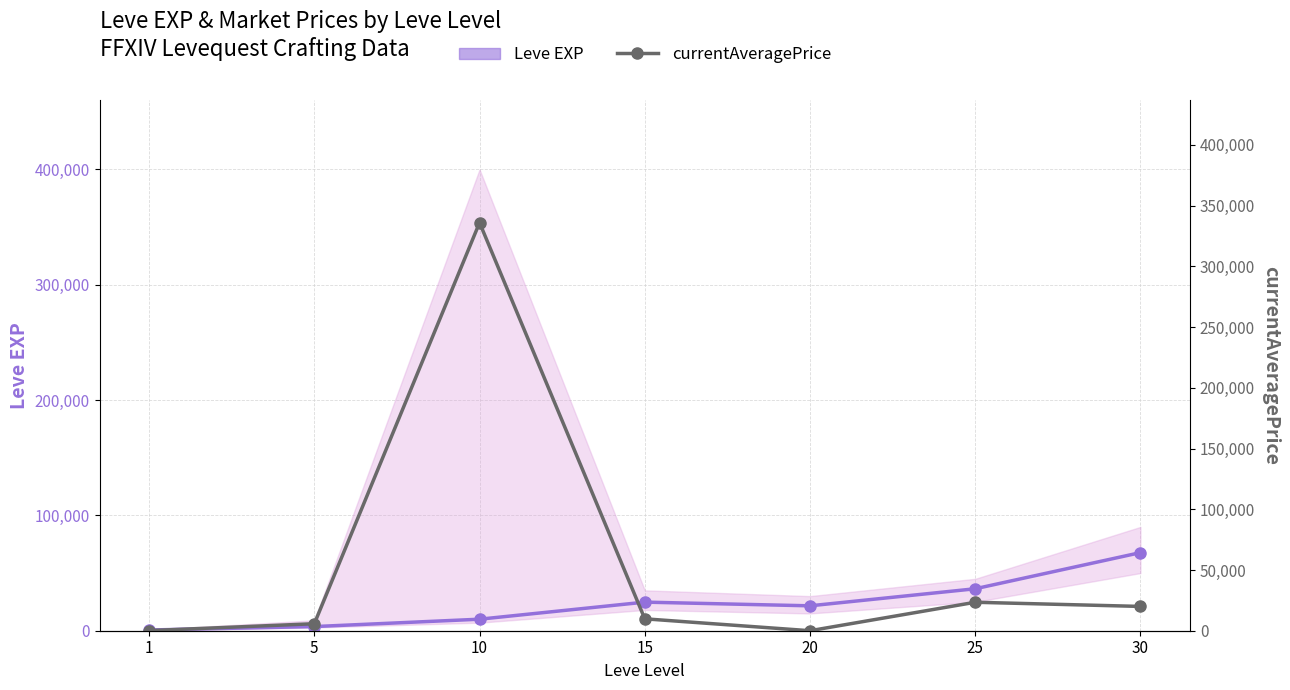

At which category is the sum across all series the highest?

10